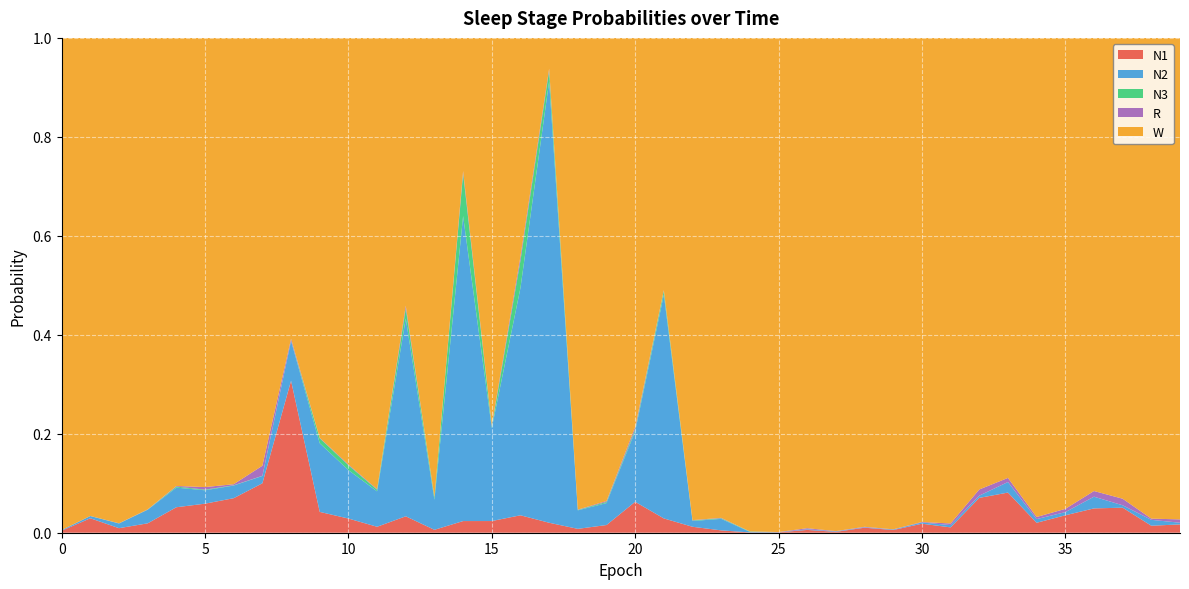

Reading left to right, transcribe all the data shown in this chart.

N1: 0=0.0	1=0.0	2=0.0	3=0.0	4=0.1	5=0.1	6=0.1	7=0.1	8=0.3	9=0.0	10=0.0	11=0.0	12=0.0	13=0.0	14=0.0	15=0.0	16=0.0	17=0.0	18=0.0	19=0.0	20=0.1	21=0.0	22=0.0	23=0.0	24=0.0	25=0.0	26=0.0	27=0.0	28=0.0	29=0.0	30=0.0	31=0.0	32=0.1	33=0.1	34=0.0	35=0.0	36=0.0	37=0.1	38=0.0	39=0.0
N2: 0=0.0	1=0.0	2=0.0	3=0.0	4=0.0	5=0.0	6=0.0	7=0.0	8=0.1	9=0.1	10=0.1	11=0.1	12=0.4	13=0.1	14=0.6	15=0.2	16=0.5	17=0.9	18=0.0	19=0.0	20=0.1	21=0.5	22=0.0	23=0.0	24=0.0	25=0.0	26=0.0	27=0.0	28=0.0	29=0.0	30=0.0	31=0.0	32=0.0	33=0.0	34=0.0	35=0.0	36=0.0	37=0.0	38=0.0	39=0.0
N3: 0=0.0	1=0.0	2=0.0	3=0.0	4=0.0	5=0.0	6=0.0	7=0.0	8=0.0	9=0.0	10=0.0	11=0.0	12=0.0	13=0.0	14=0.1	15=0.0	16=0.1	17=0.0	18=0.0	19=0.0	20=0.0	21=0.0	22=0.0	23=0.0	24=0.0	25=0.0	26=0.0	27=0.0	28=0.0	29=0.0	30=0.0	31=0.0	32=0.0	33=0.0	34=0.0	35=0.0	36=0.0	37=0.0	38=0.0	39=0.0
R: 0=0.0	1=0.0	2=0.0	3=0.0	4=0.0	5=0.0	6=0.0	7=0.0	8=0.0	9=0.0	10=0.0	11=0.0	12=0.0	13=0.0	14=0.0	15=0.0	16=0.0	17=0.0	18=0.0	19=0.0	20=0.0	21=0.0	22=0.0	23=0.0	24=0.0	25=0.0	26=0.0	27=0.0	28=0.0	29=0.0	30=0.0	31=0.0	32=0.0	33=0.0	34=0.0	35=0.0	36=0.0	37=0.0	38=0.0	39=0.0
W: 0=1.0	1=1.0	2=1.0	3=1.0	4=0.9	5=0.9	6=0.9	7=0.9	8=0.6	9=0.8	10=0.9	11=0.9	12=0.5	13=0.9	14=0.3	15=0.8	16=0.4	17=0.1	18=1.0	19=0.9	20=0.8	21=0.5	22=1.0	23=1.0	24=1.0	25=1.0	26=1.0	27=1.0	28=1.0	29=1.0	30=1.0	31=1.0	32=0.9	33=0.9	34=1.0	35=1.0	36=0.9	37=0.9	38=1.0	39=1.0